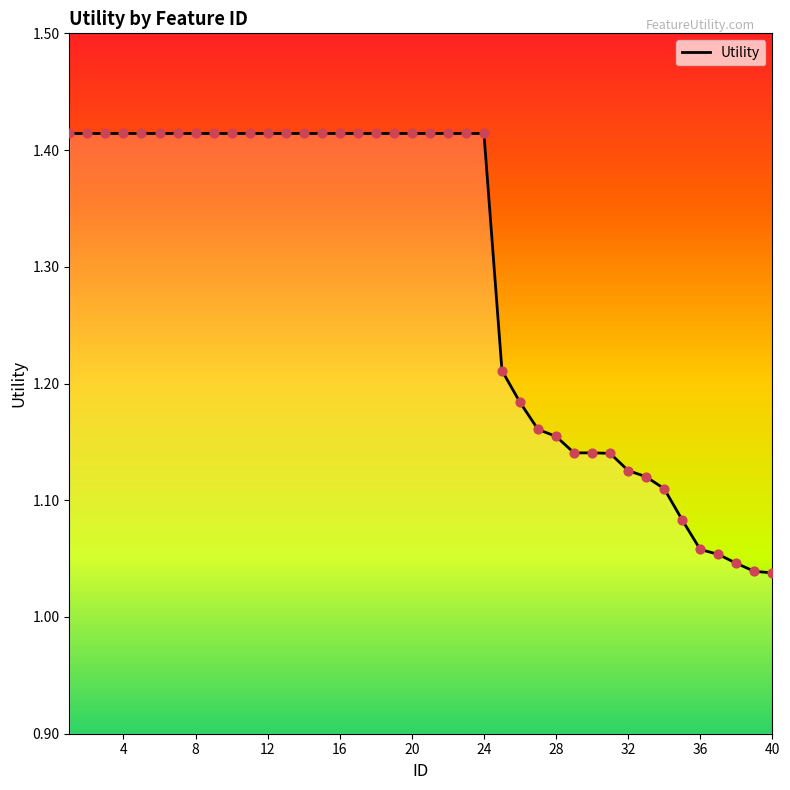

What is the difference between the maximum and minimum values?

0.4